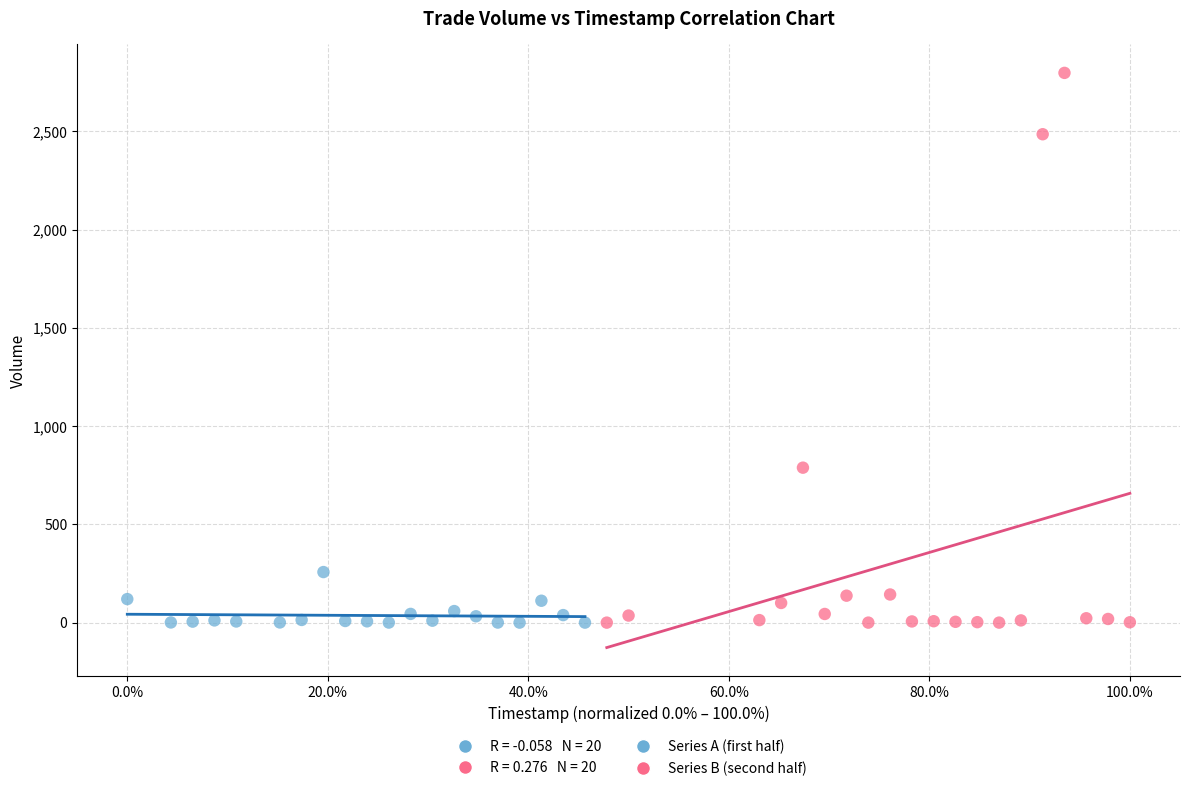

Which series reaches the maximum Y coordinate?

Series B (second half)